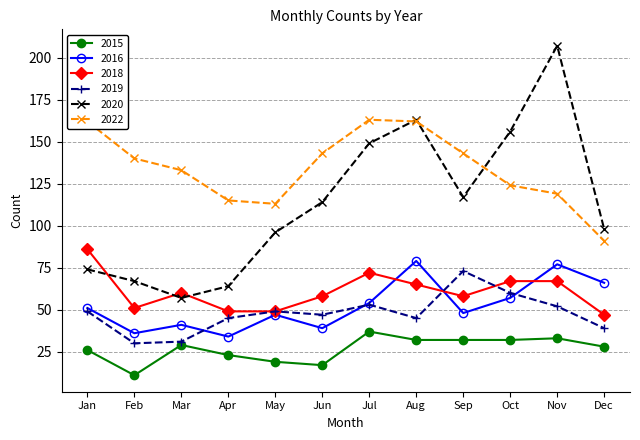

What is the minimum value shown in the chart?

11